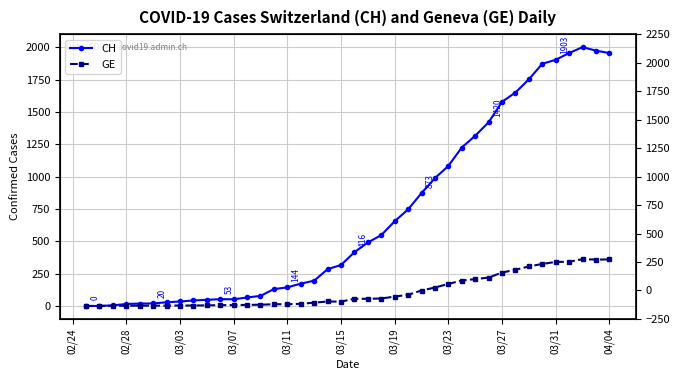

At which category does GE reach its first local valley?

03/15